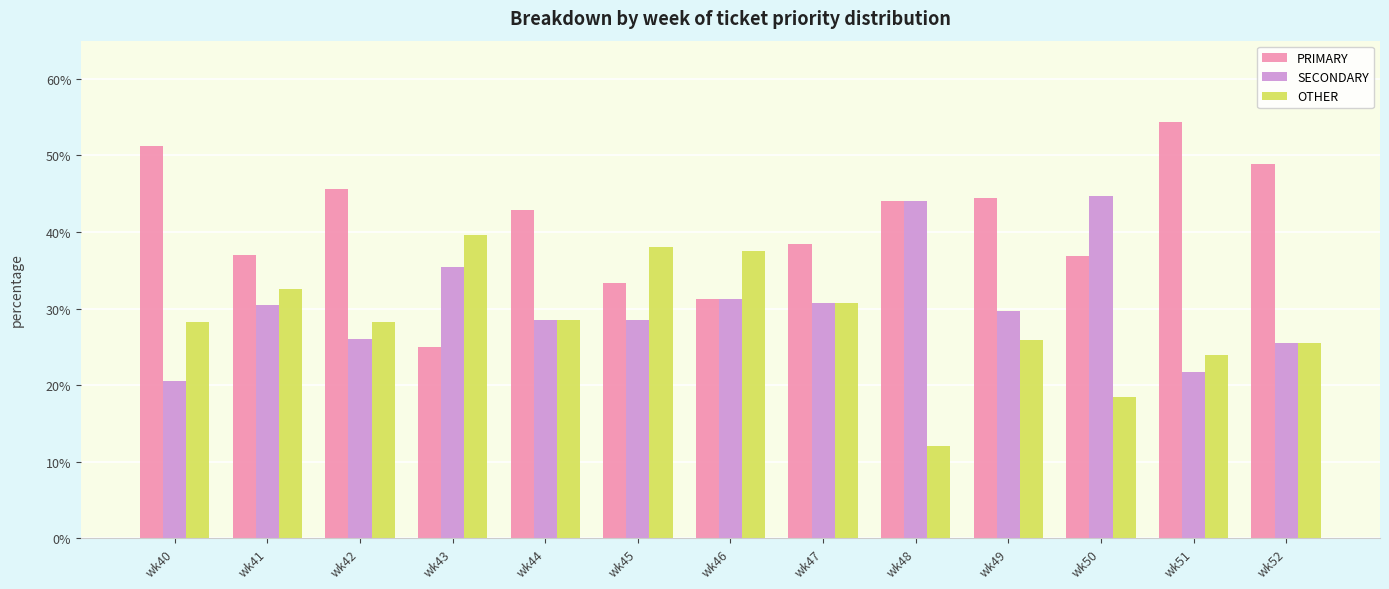

Between wk40 and wk48, which series saw the biggest shift?

SECONDARY